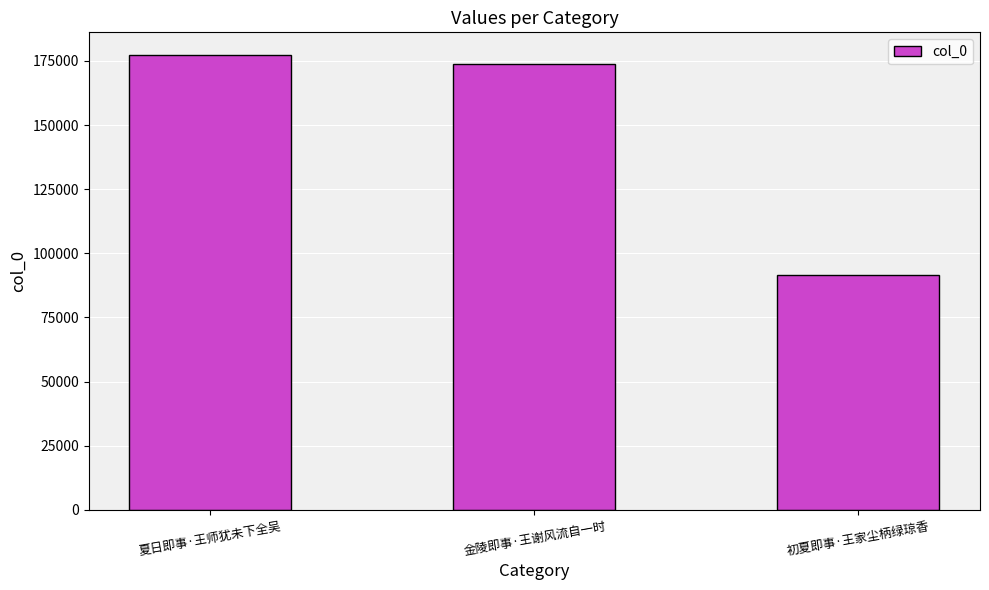

List the labels in order of value, smallest first.

初夏即事·王家尘柄绿琼香, 金陵即事·王谢风流自一时, 夏日即事·王师犹未下全吴